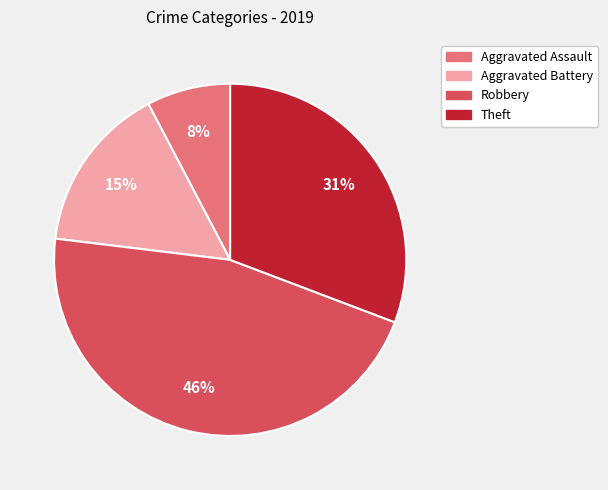

To the nearest percent, what is the difference between the Theft and Robbery slice percentages?

15%